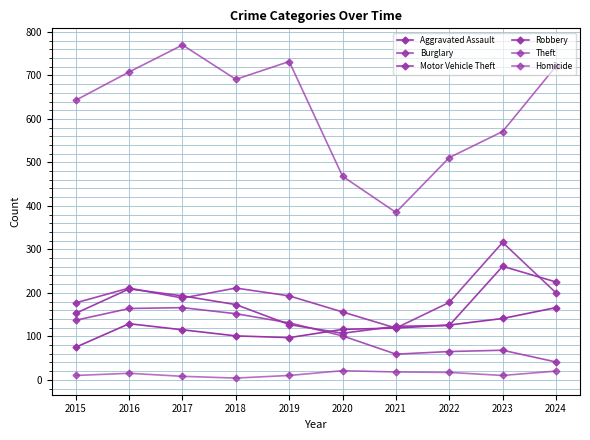

At which category does Theft reach its first local peak?

2017